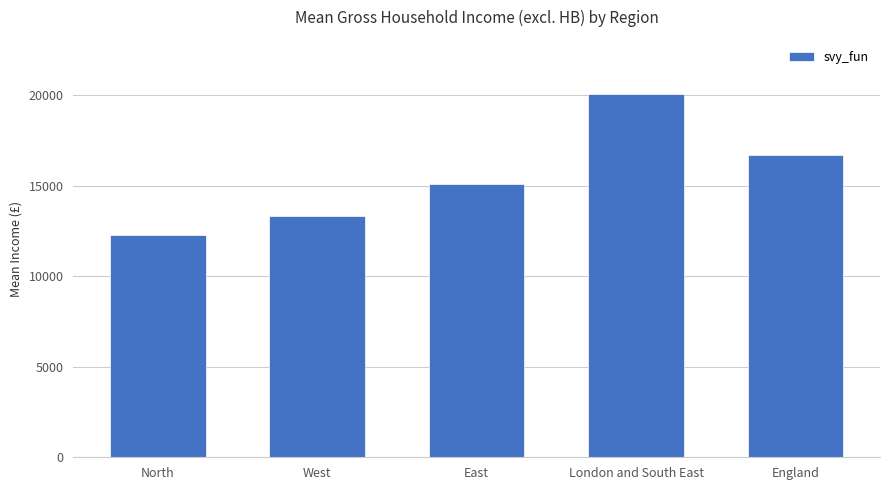

The chart shows a value of 15118.0 at East. True or false?

True